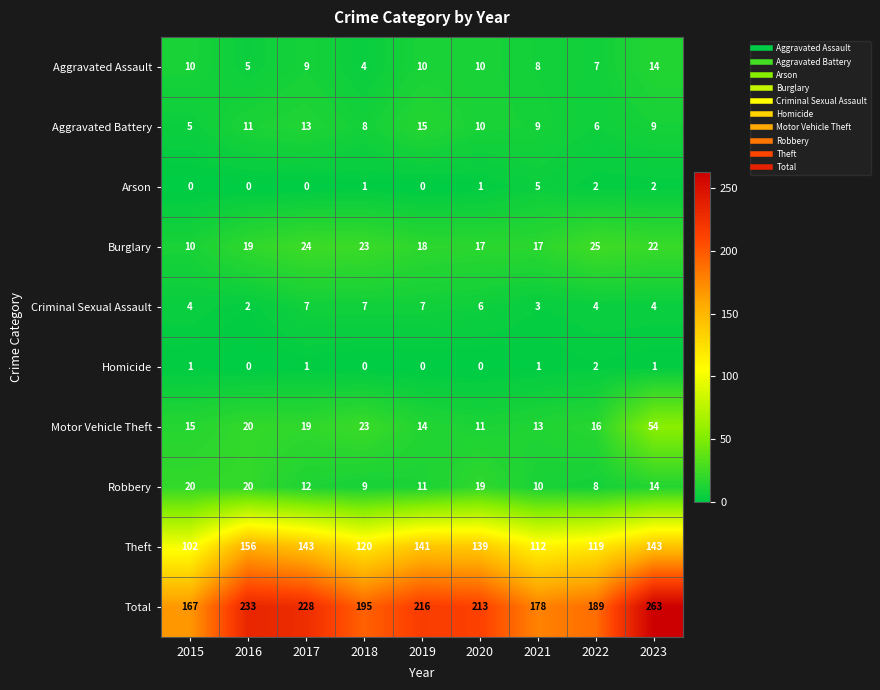

At how many categories does at least one series exceed 47?

9